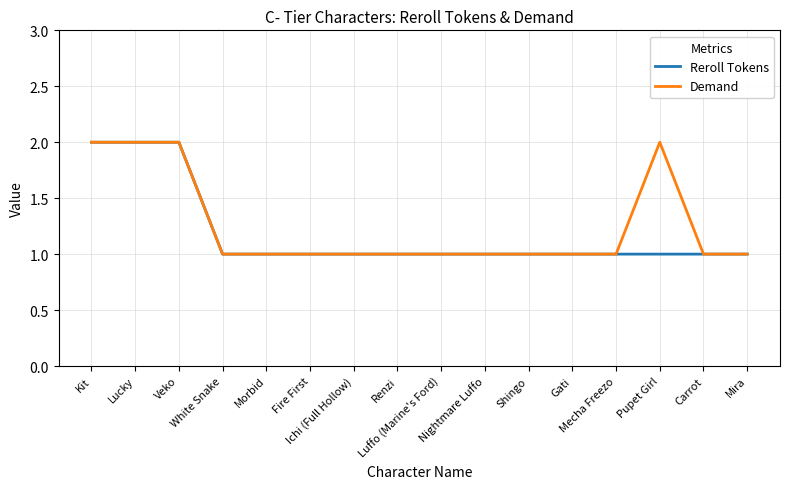

Does the chart have visible grid lines?

Yes